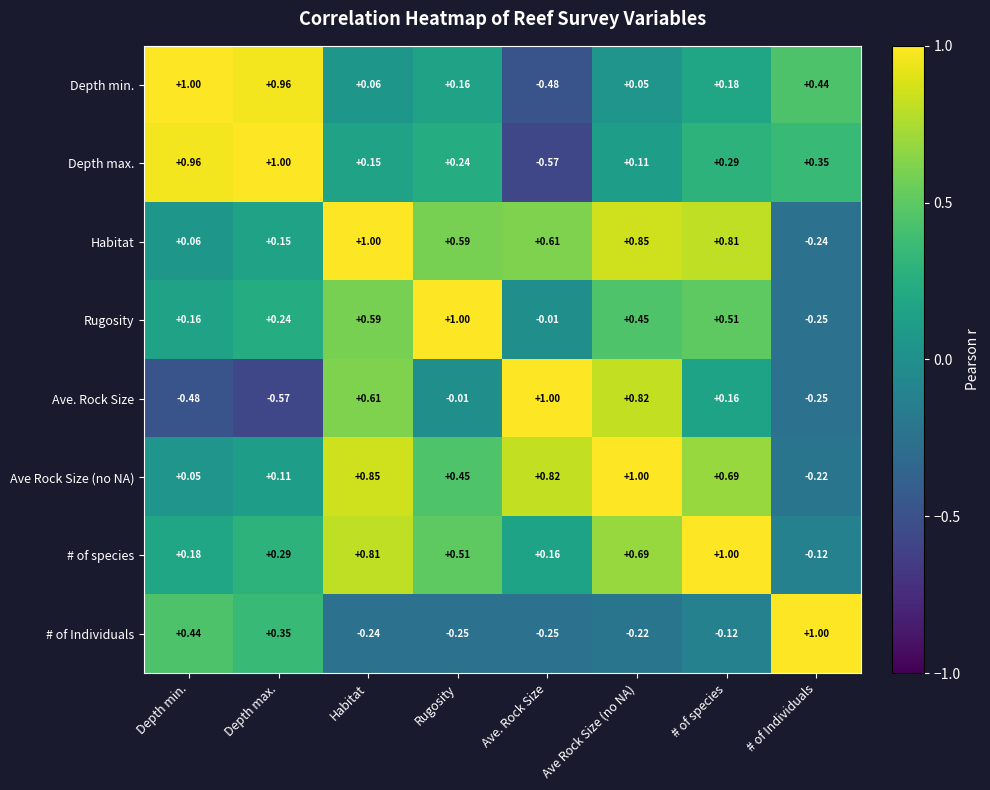

At which category is the sum across all series the highest?

Habitat